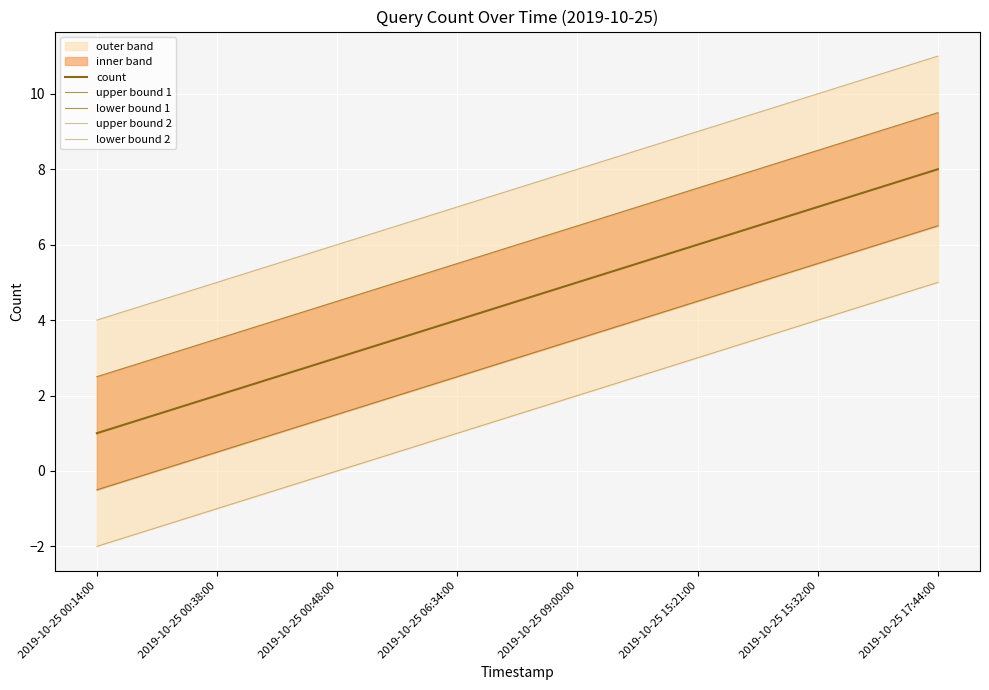

Read the upper bound 1 value at 2019-10-25 17:44:00.

9.5